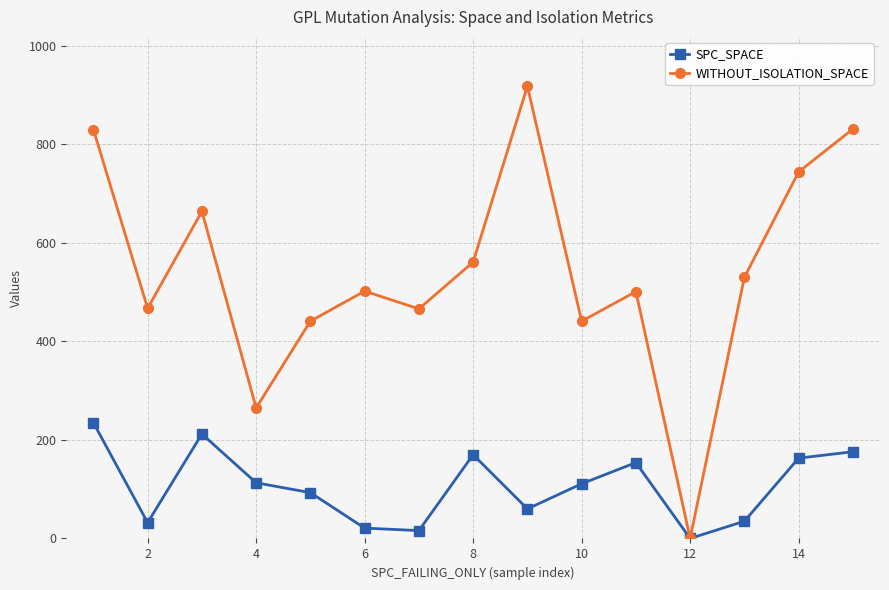

Which series has the largest range (max minus min)?

WITHOUT_ISOLATION_SPACE